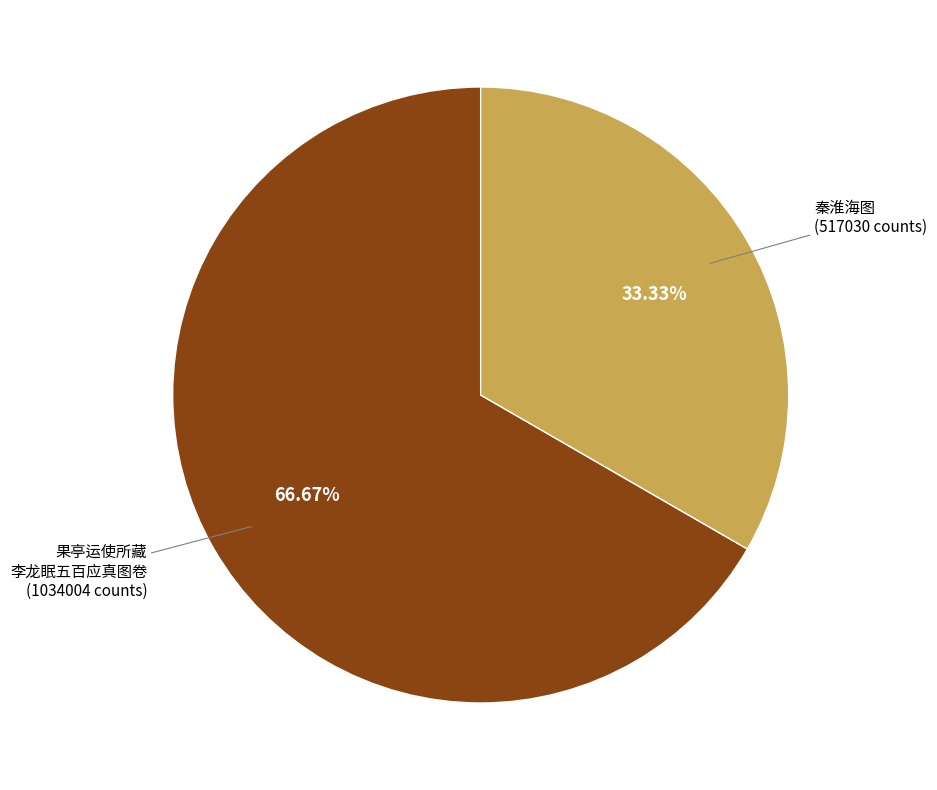

Count the number of slices in the pie.

2